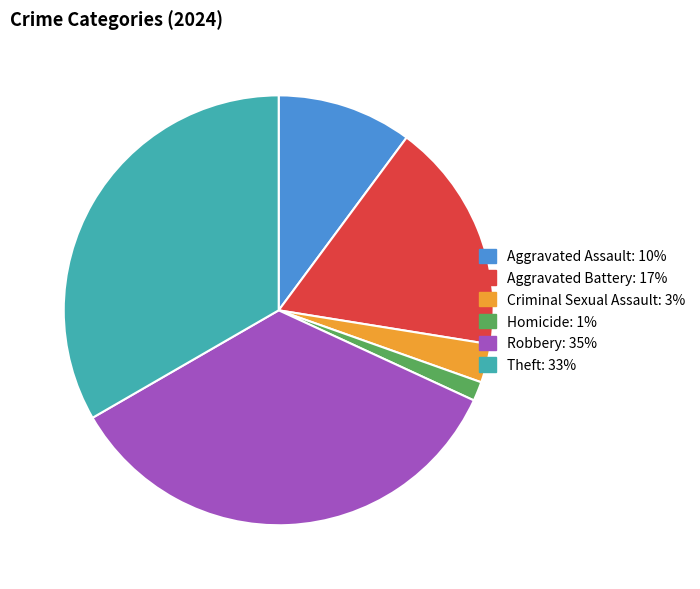

Is it true that Aggravated Battery is 30% of the pie?

False